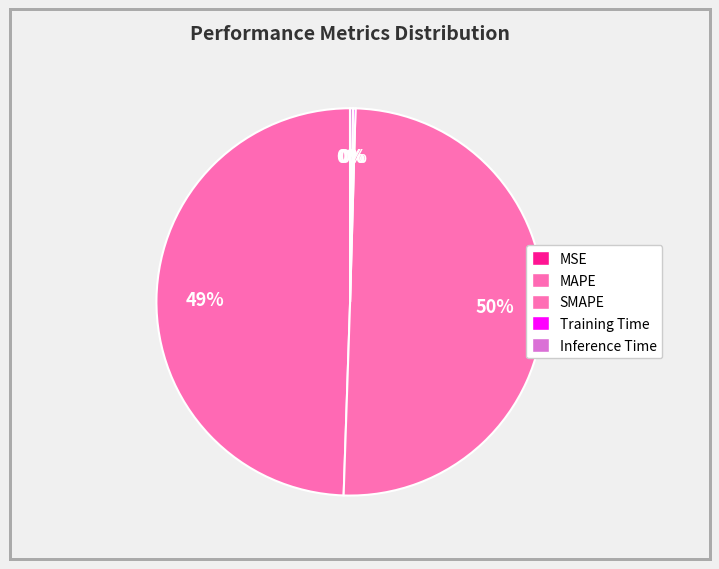

To the nearest percent, what is the average slice percentage?

20%